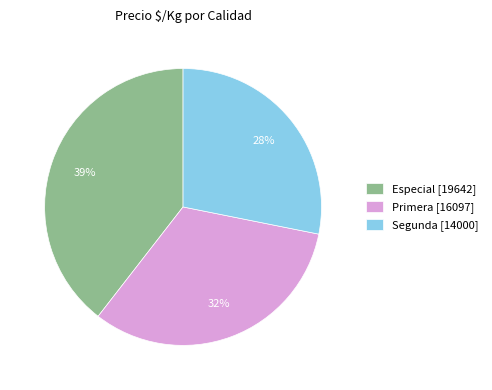

To the nearest percent, what is the combined percentage of Primera [16097] and Segunda [14000]?

61%